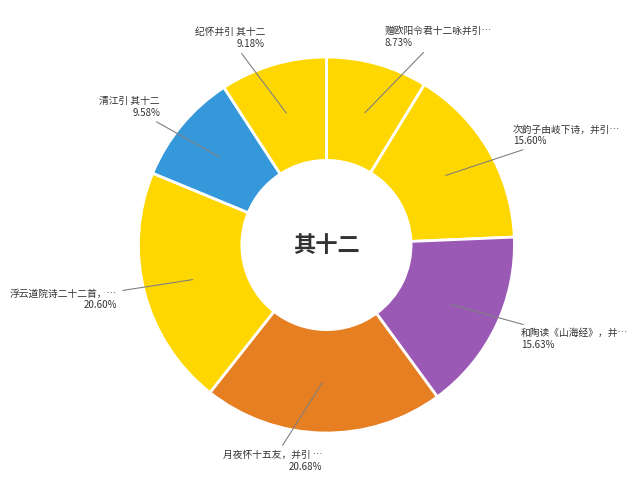

How many slices are in this pie chart?

7